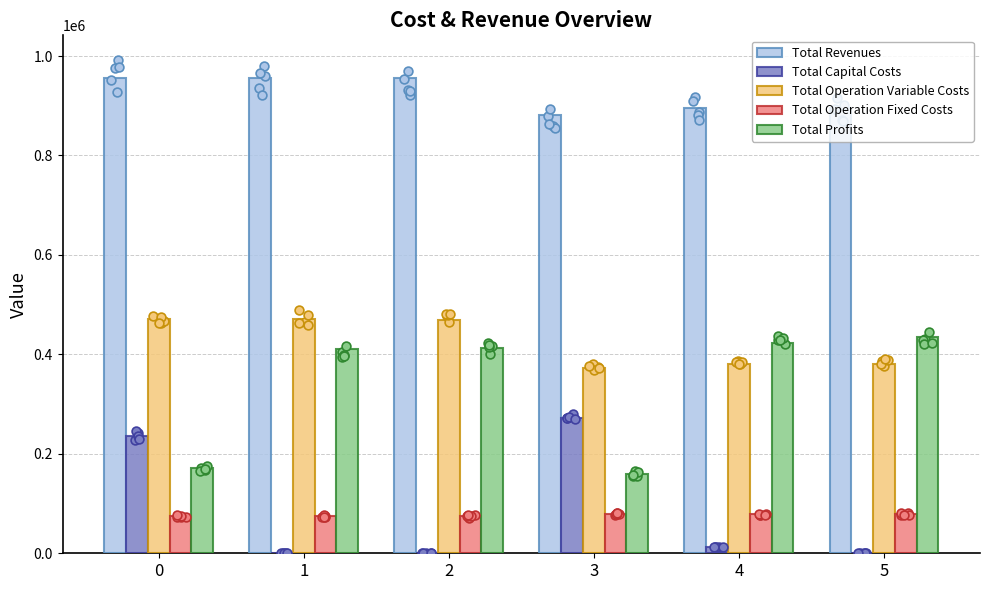

What are all the series names shown in the legend?

Total Revenues, Total Capital Costs, Total Operation Variable Costs, Total Operation Fixed Costs, Total Profits